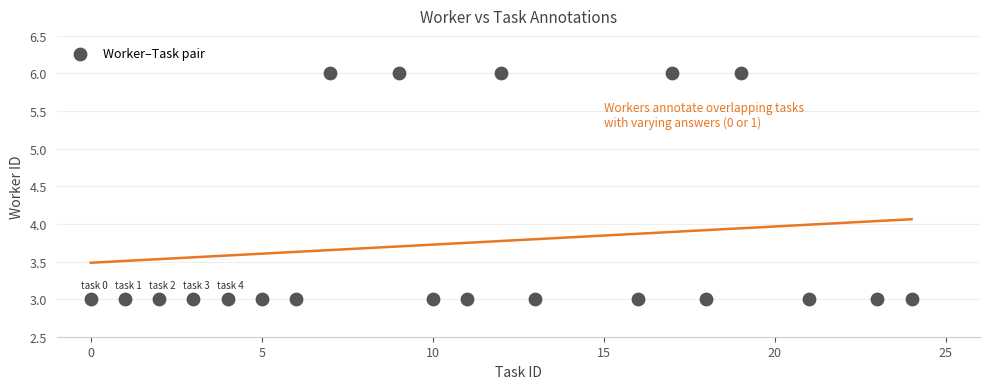

How many points are shown in the scatter plot?

20